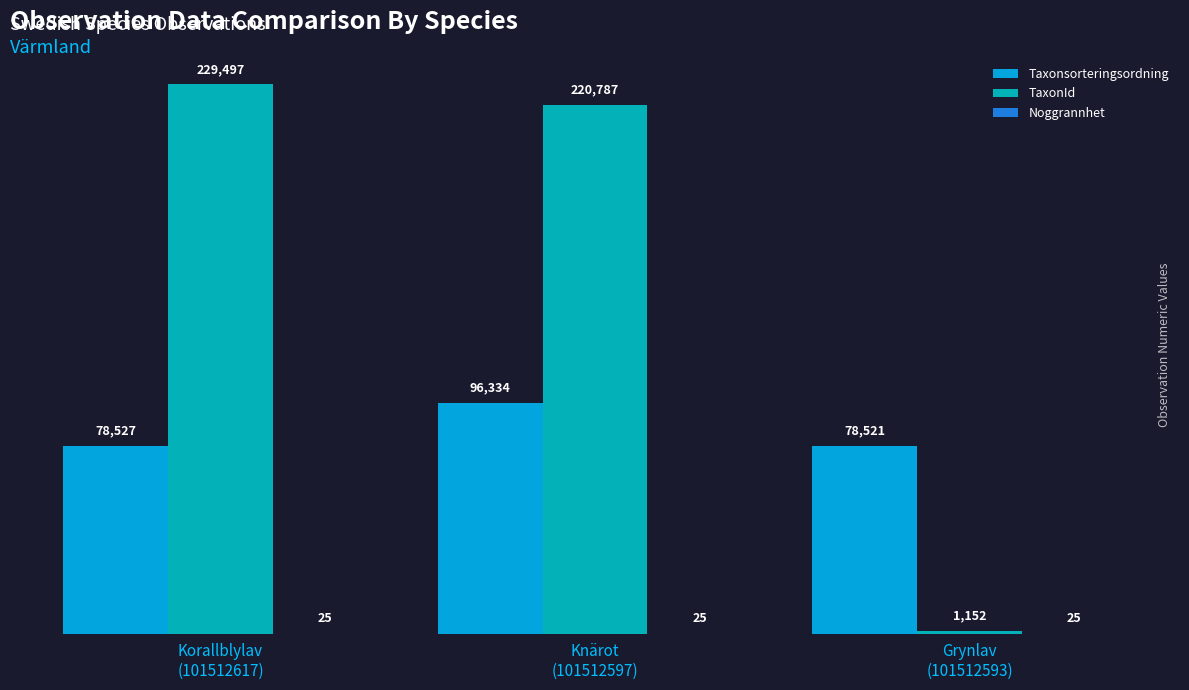

Which series has the largest total across all categories?

TaxonId